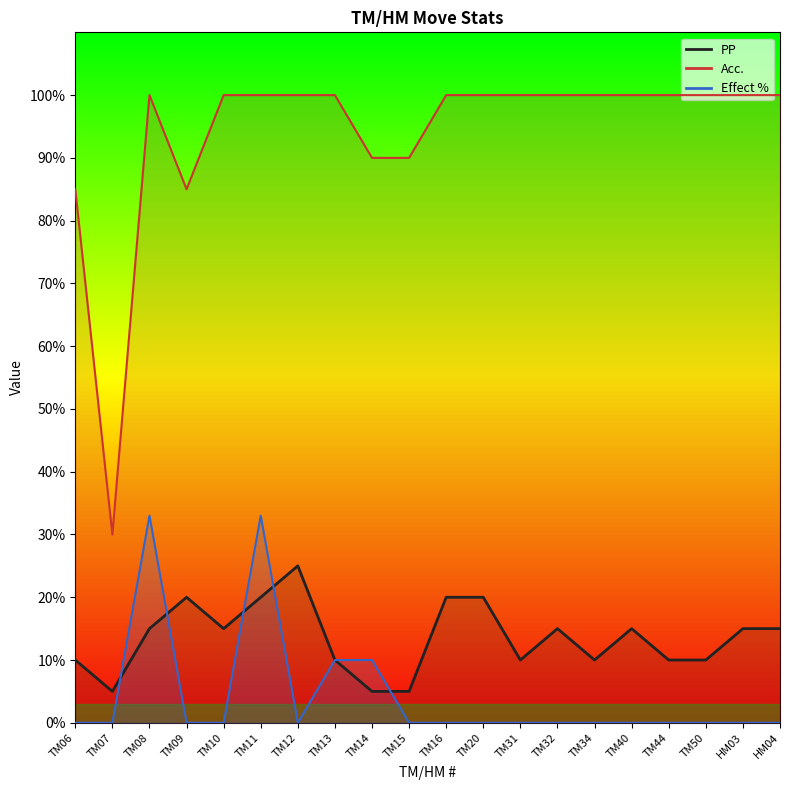

The Effect % (line) series shows 0 at TM34. True or false?

True